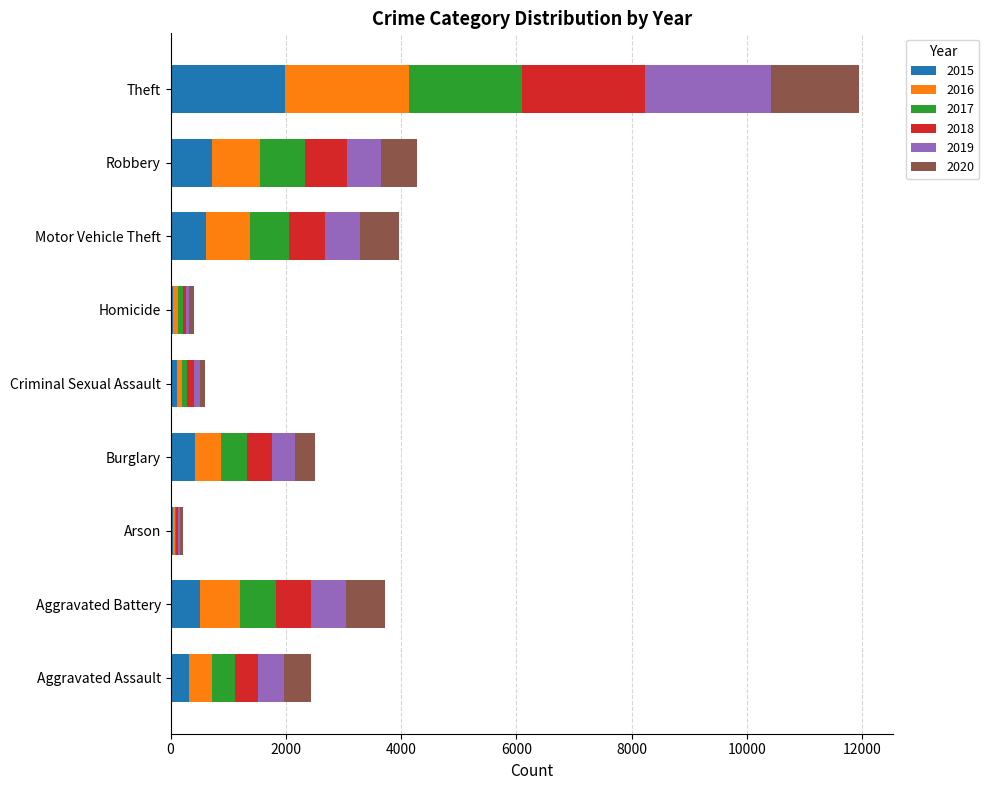

What are all the series names shown in the legend?

2015, 2016, 2017, 2018, 2019, 2020